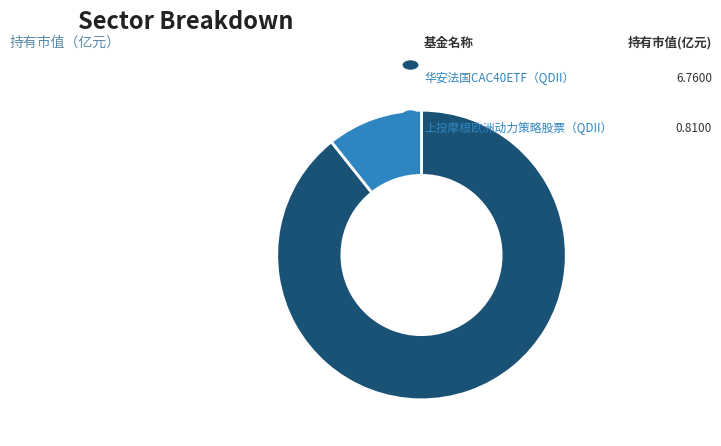

Does any single category account for the majority?

Yes